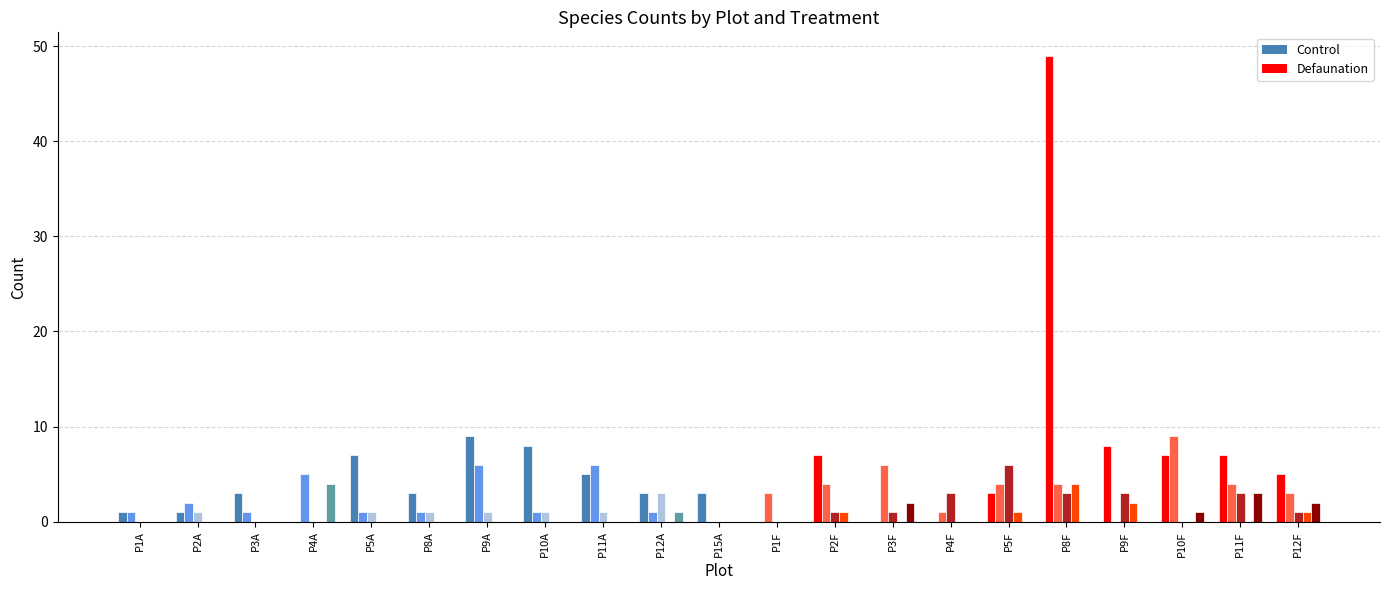

Which label corresponds to the largest value in the chart?

P8F